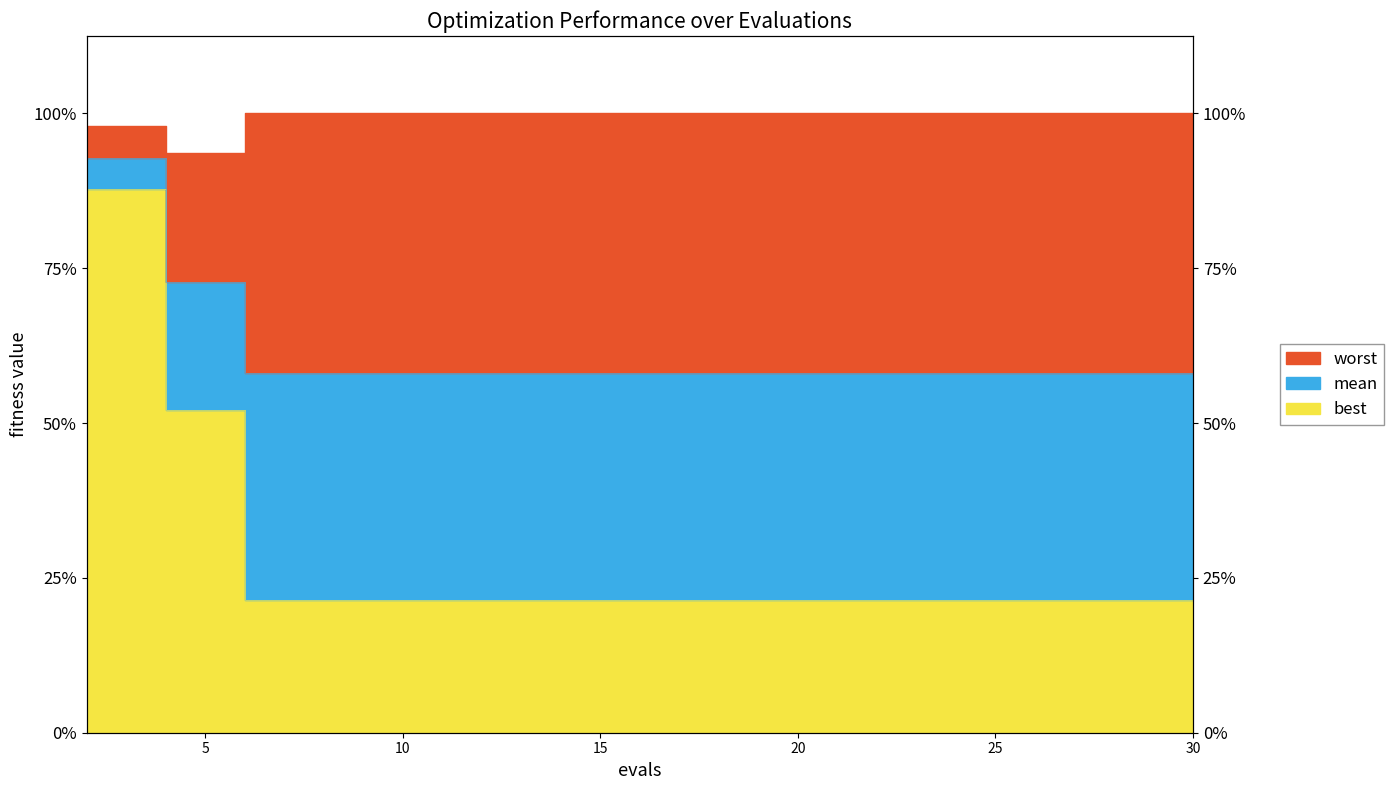

How many lines are shown in the chart?

3